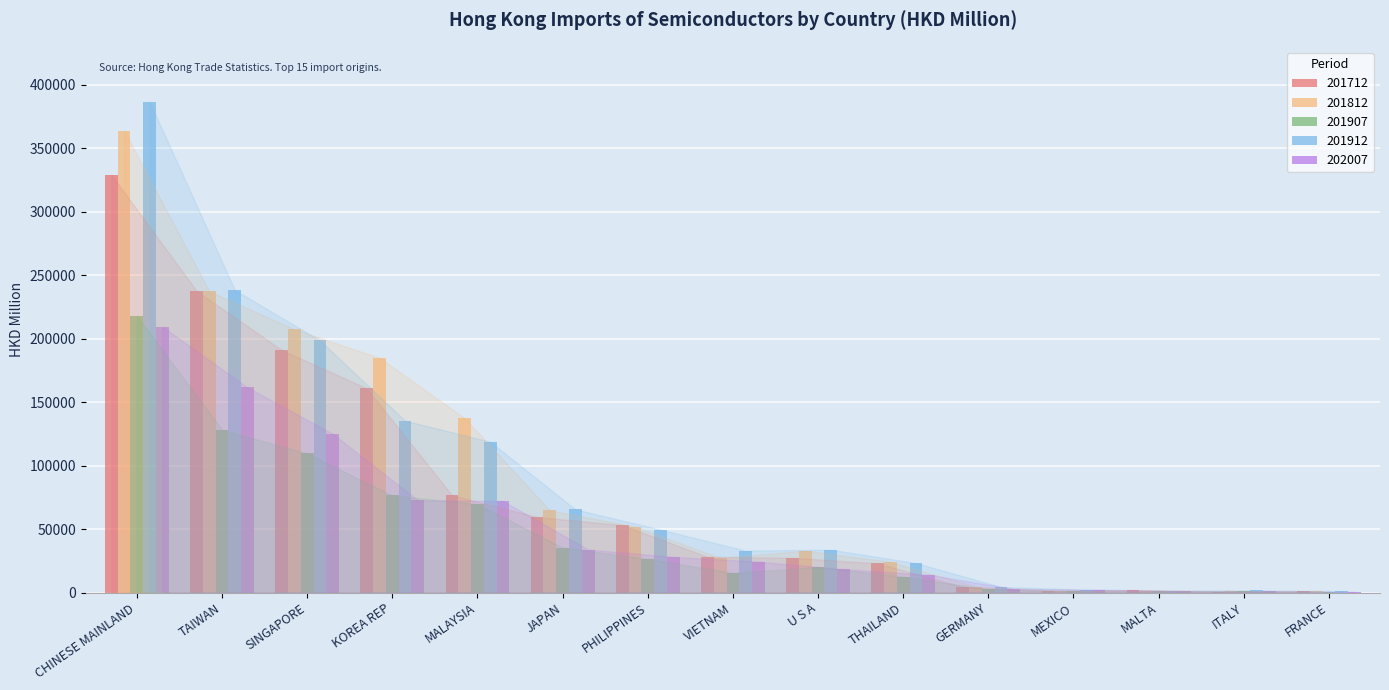

Which label corresponds to the largest value in the chart?

CHINESE MAINLAND